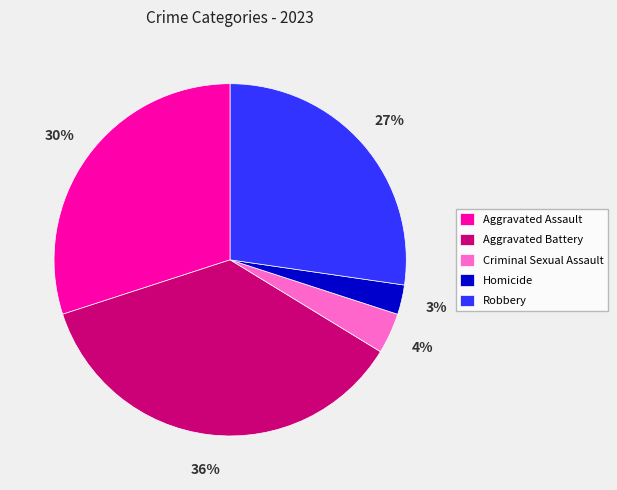

What percentage is the Homicide slice, to the nearest percent?

3%